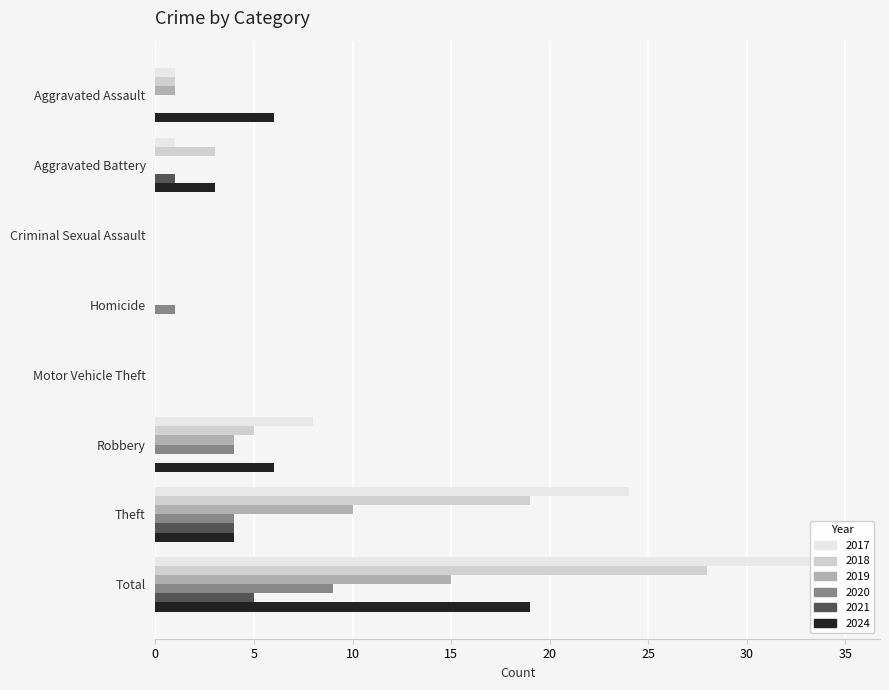

Count the number of categories in the chart.

8